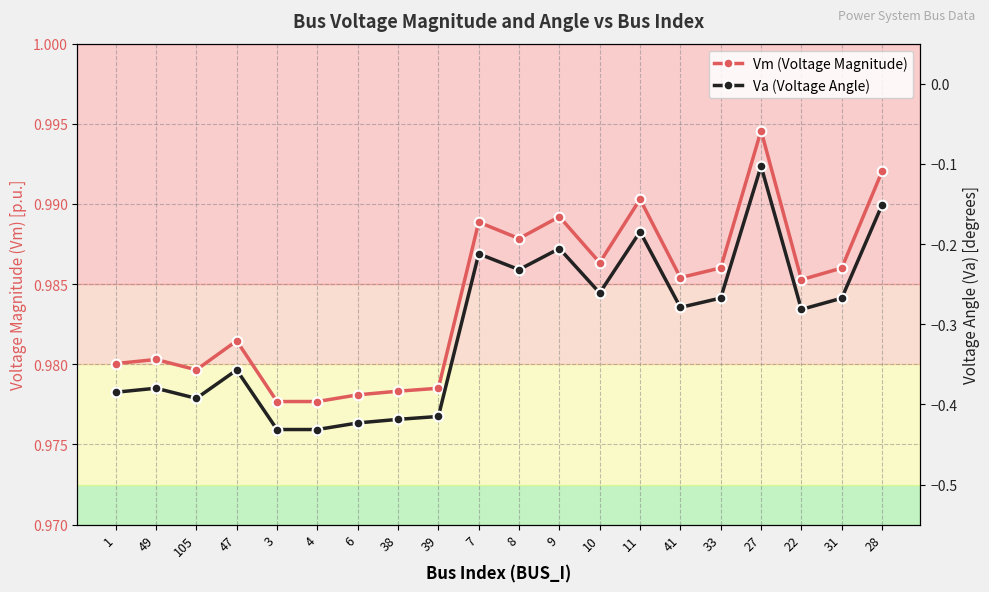

What is the difference between the second highest and second lowest values in the Va (Voltage Angle) series?

0.3